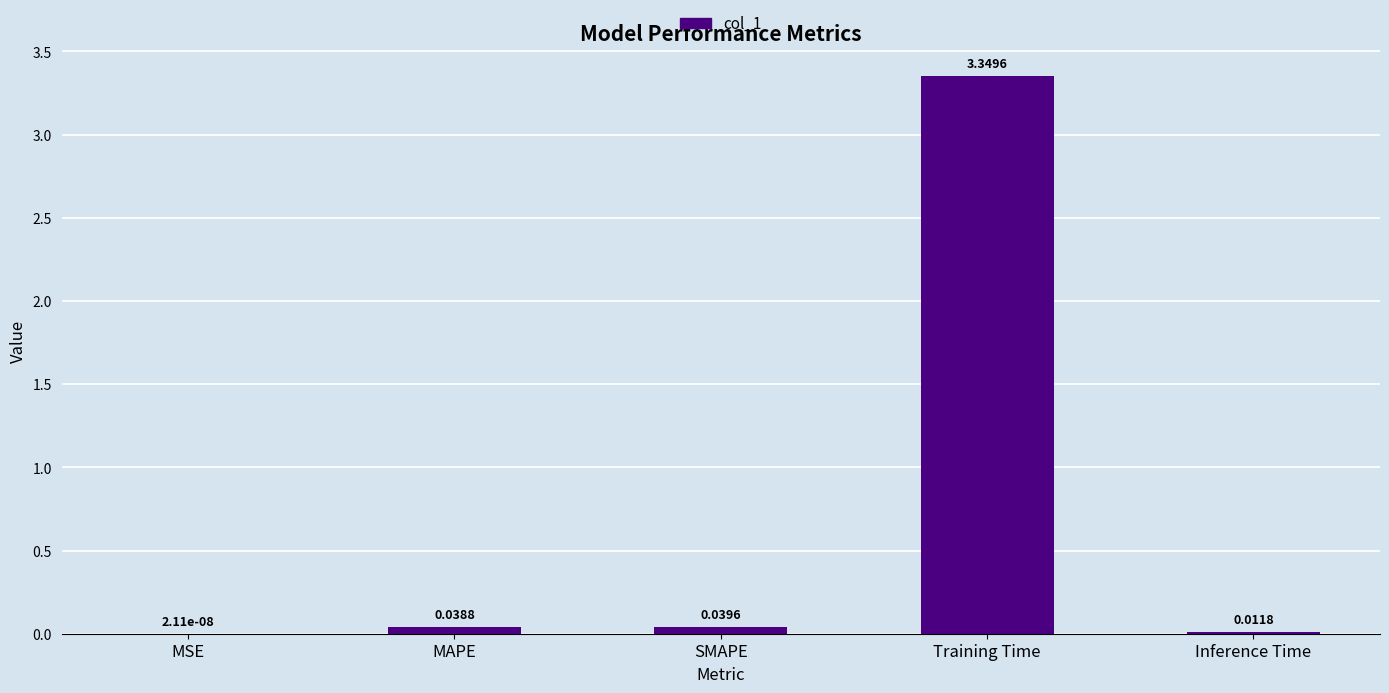

Where is the data nearest to the value 1?

SMAPE